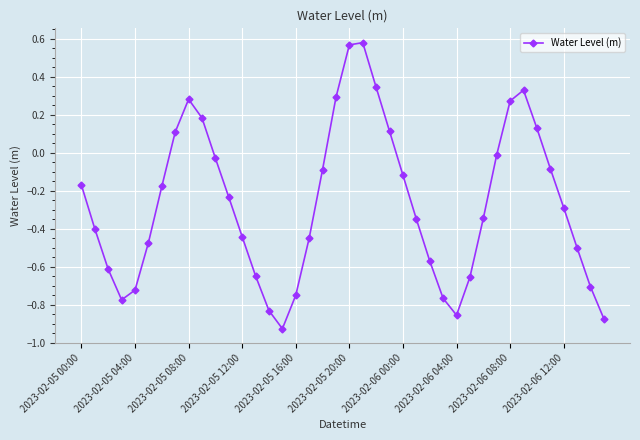

What is the sum of all values?

-10.6